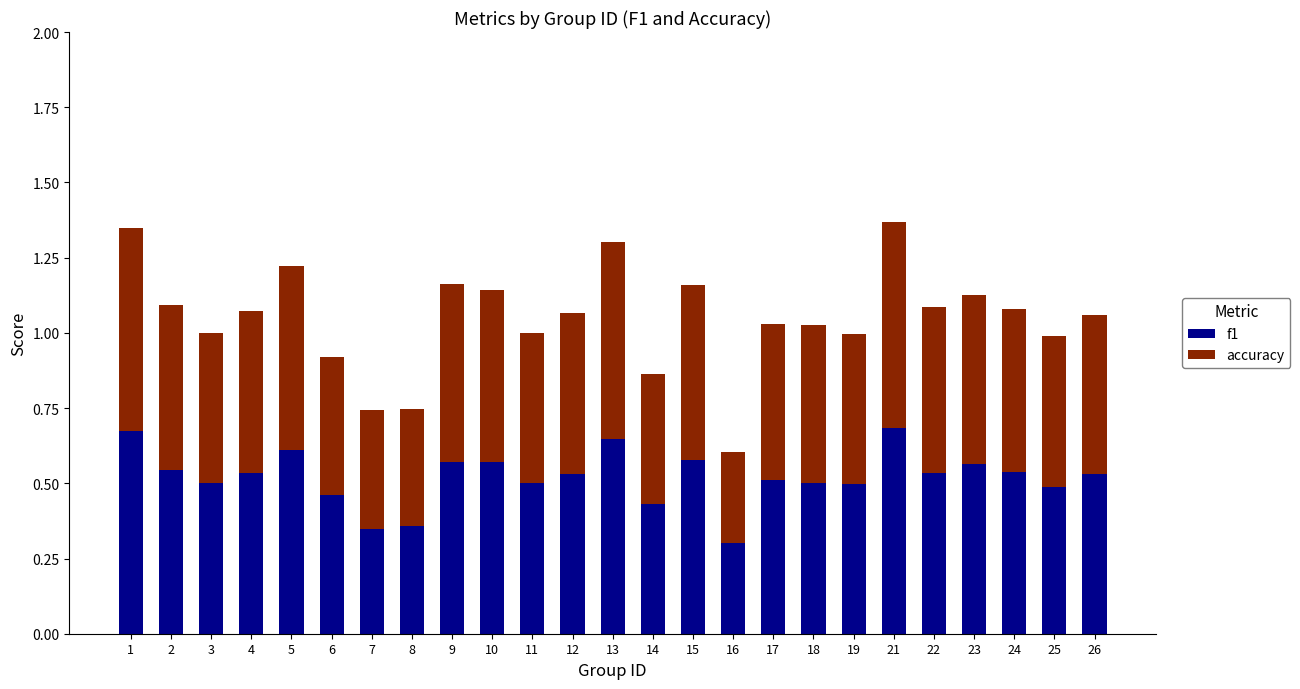

What is the sum of the f1 values at 5 and 13?

1.3